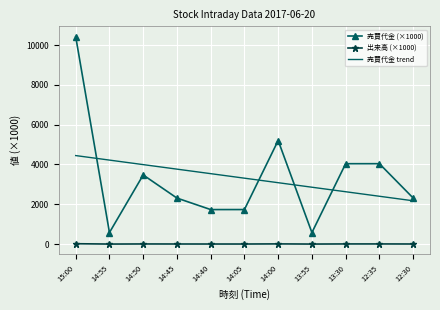

What are all the series names shown in the legend?

売買代金 (×1000), 出来高 (×1000), 売買代金 trend